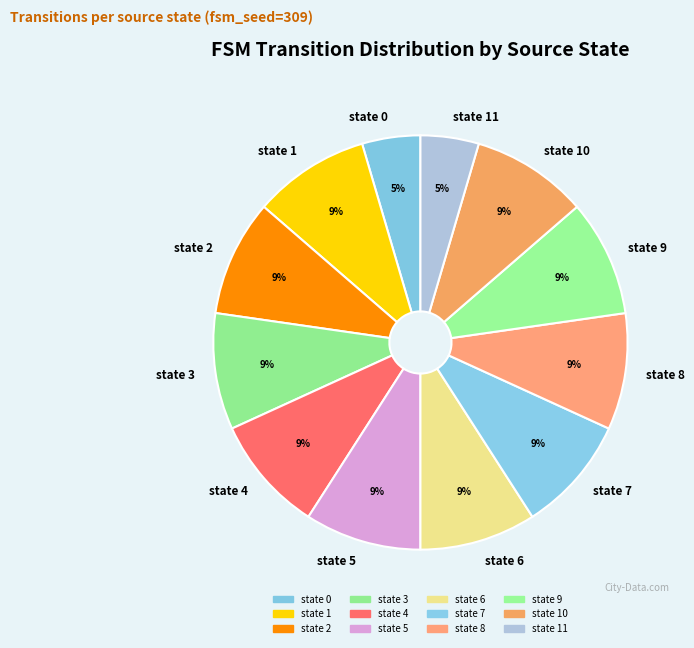

Does state 0 account for over 50% of the chart?

No